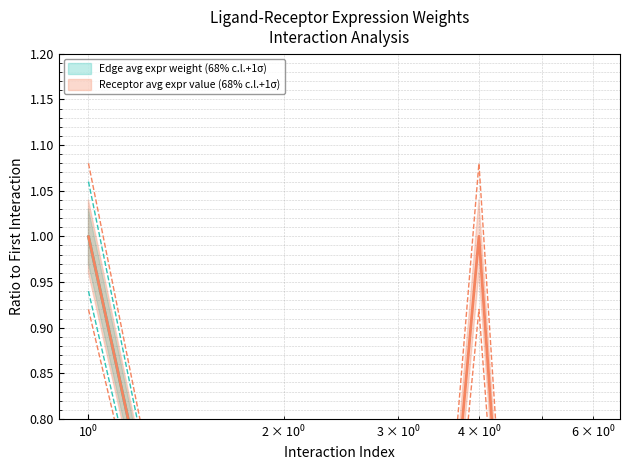

True or false: Edge total expr weight has more than 1 points higher than both neighbors.

False